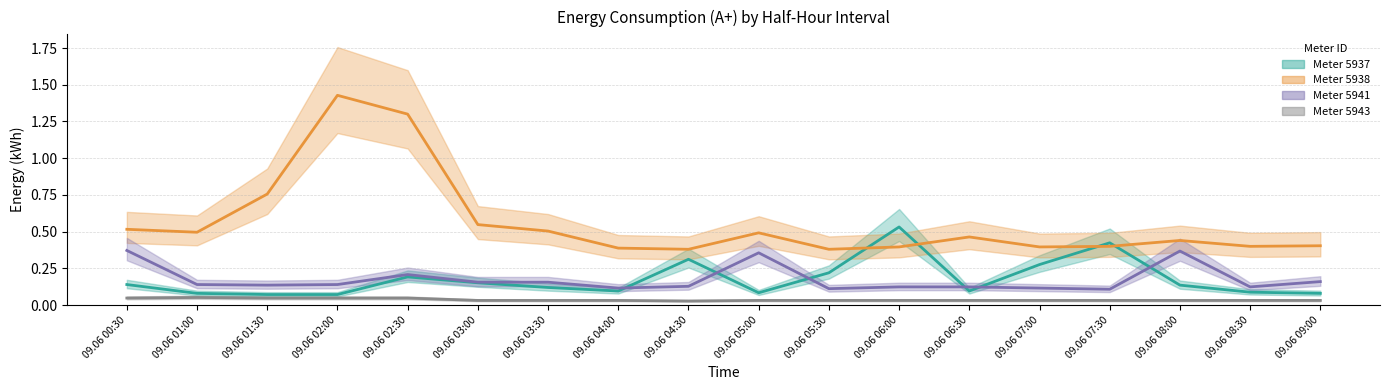

What is the difference between the highest and lowest values at 09.06 07:30?

0.4